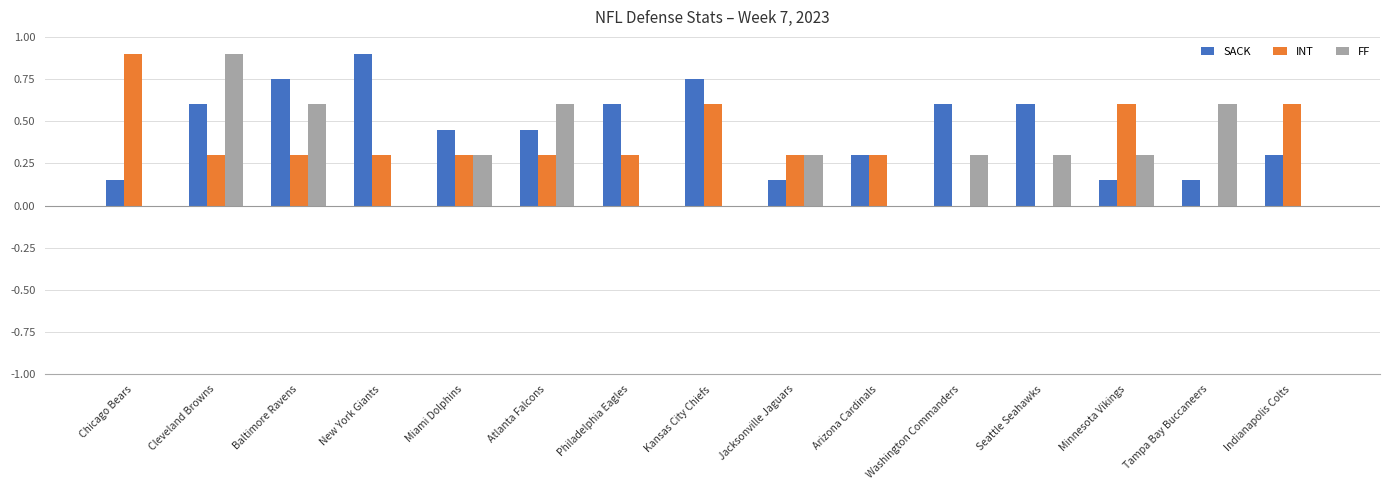

Which category has the highest value in the SACK series?

New York Giants